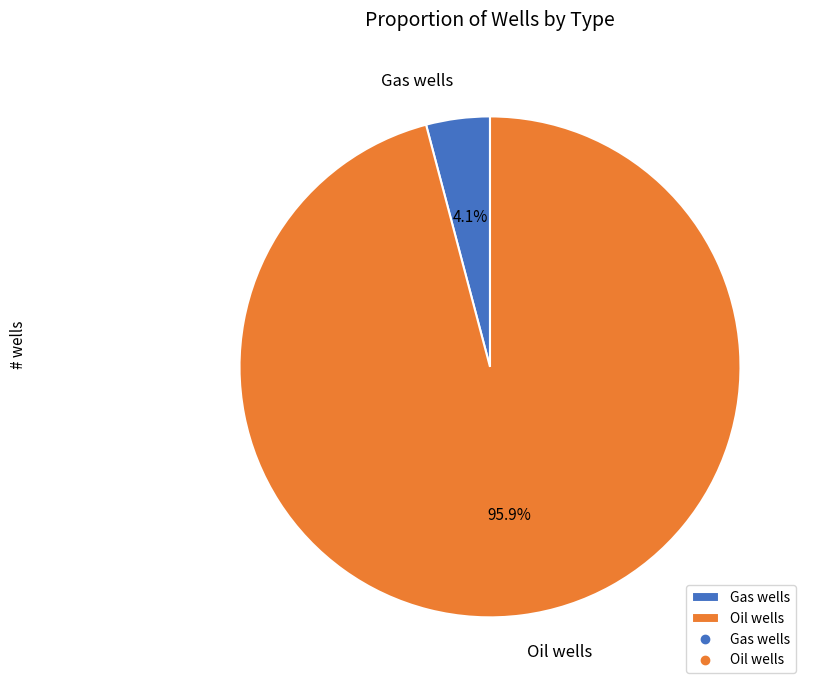

How many slices are in this pie chart?

2